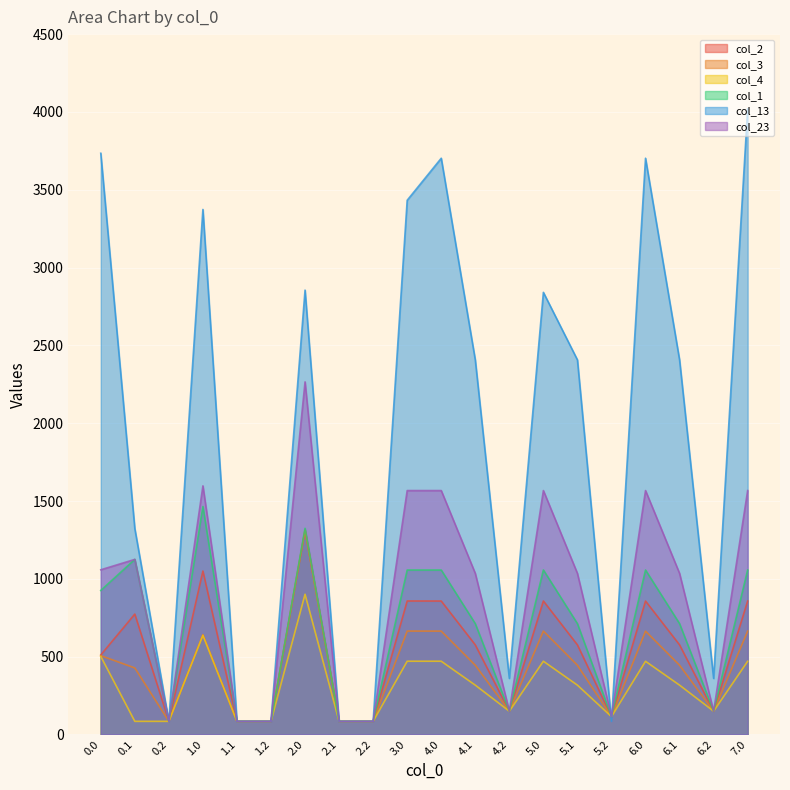

What is the total value across all series at 2.1?

505.9